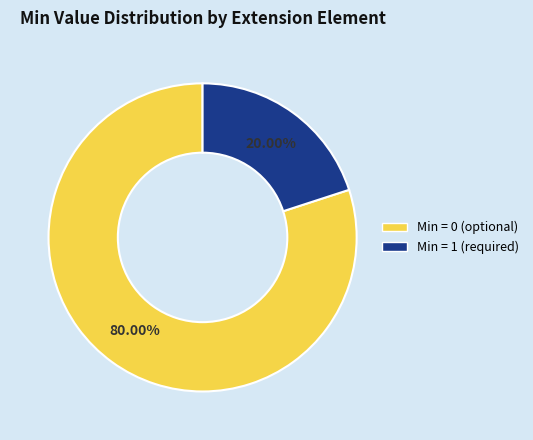

Is there any slice that represents more than half of the pie?

Yes